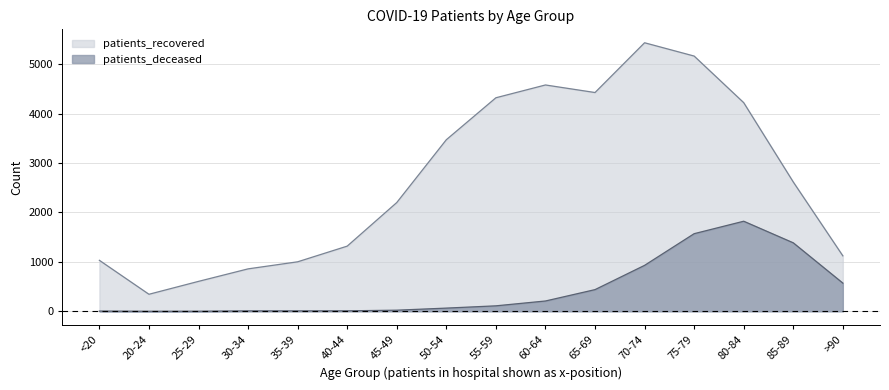

Reading left to right, transcribe all the data shown in this chart.

patients_recovered: <20=1032	20-24=345	25-29=606	30-34=859	35-39=1002	40-44=1319	45-49=2201	50-54=3472	55-59=4321	60-64=4580	65-69=4427	70-74=5434	75-79=5165	80-84=4222	85-89=2617	>90=1123
patients_deceased: <20=5	20-24=1	25-29=2	30-34=9	35-39=9	40-44=10	45-49=23	50-54=65	55-59=111	60-64=209	65-69=439	70-74=930	75-79=1571	80-84=1823	85-89=1386	>90=571